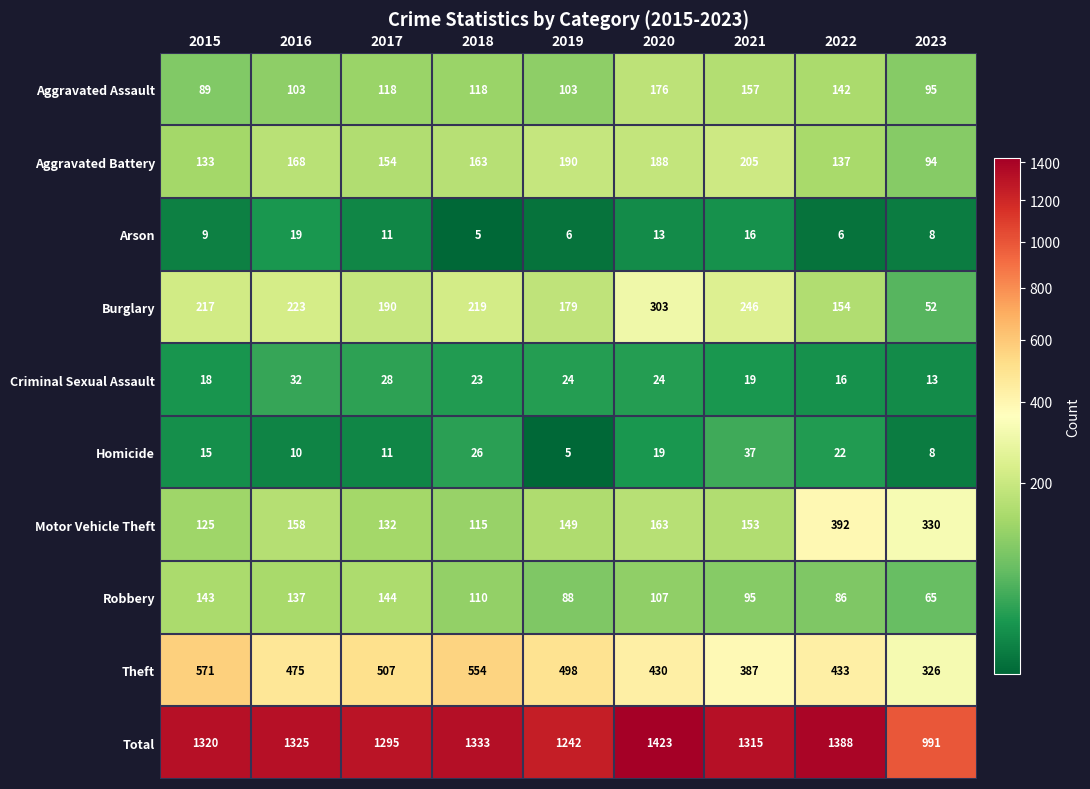

What is the minimum value shown in the chart?

5